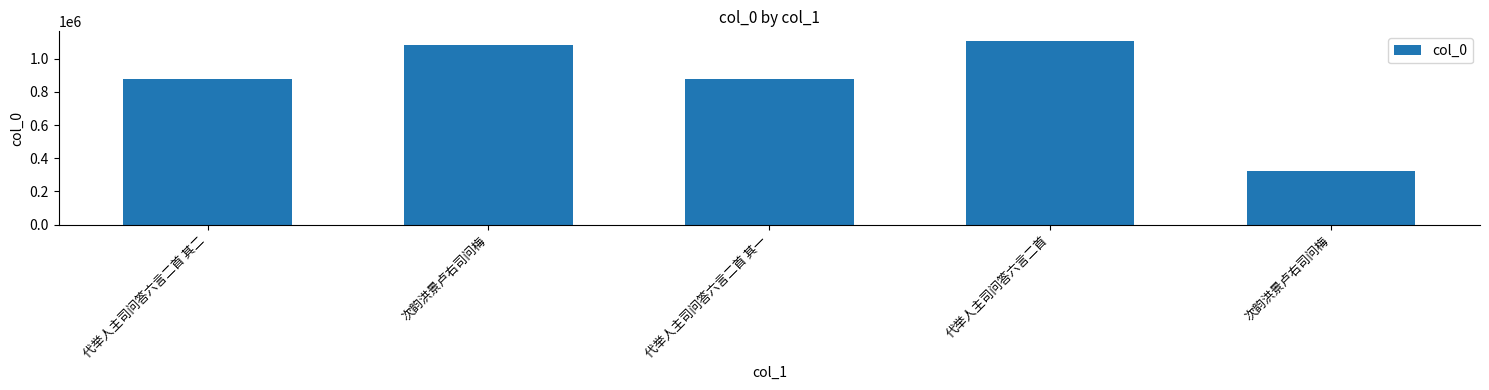

True or false: the data shows 500776 at 代举人主司问答六言二首.

False